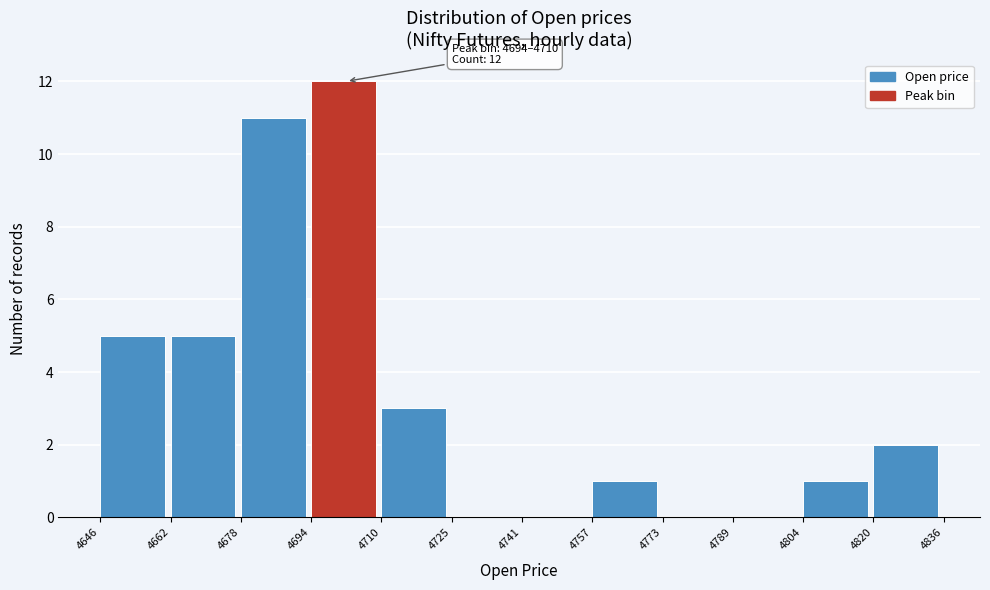

Over which range of the x-axis is the bar tallest?

4694 to 4710